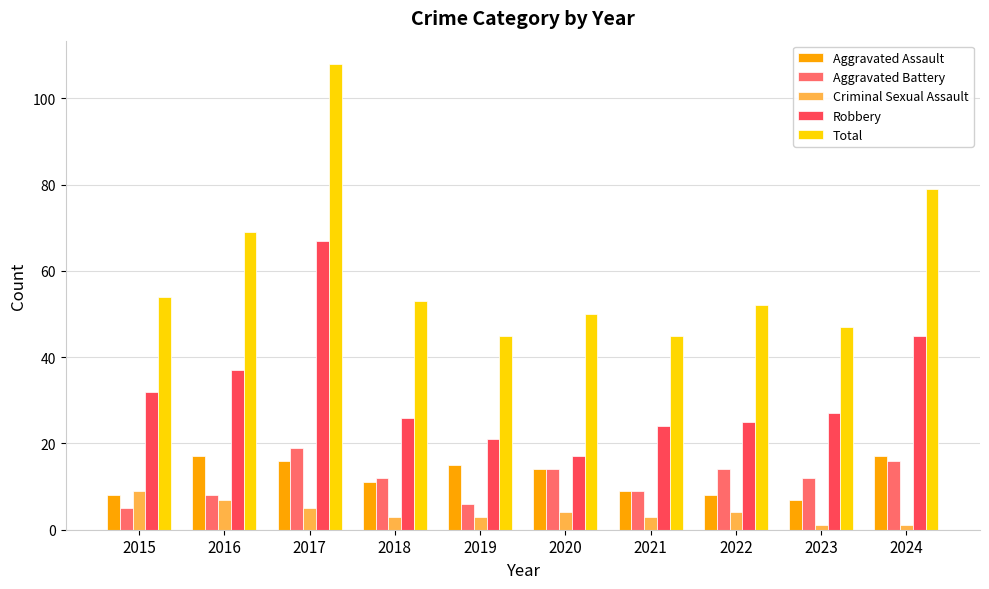

What is the maximum value shown in the chart?

108